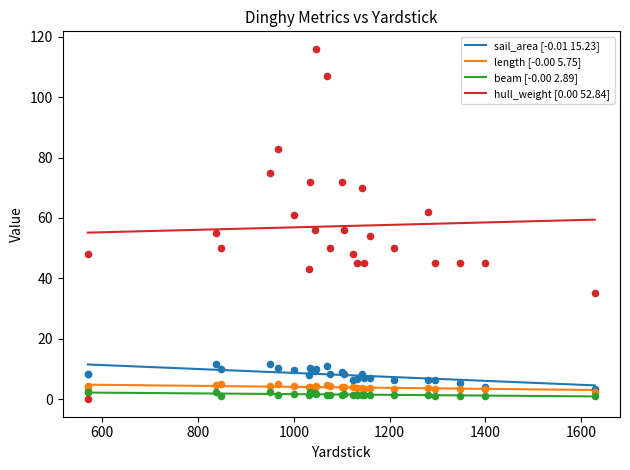

What are all the series names shown in the legend?

sail_area [-0.01 15.23], length [-0.00 5.75], beam [-0.00 2.89], hull_weight [0.00 52.84]